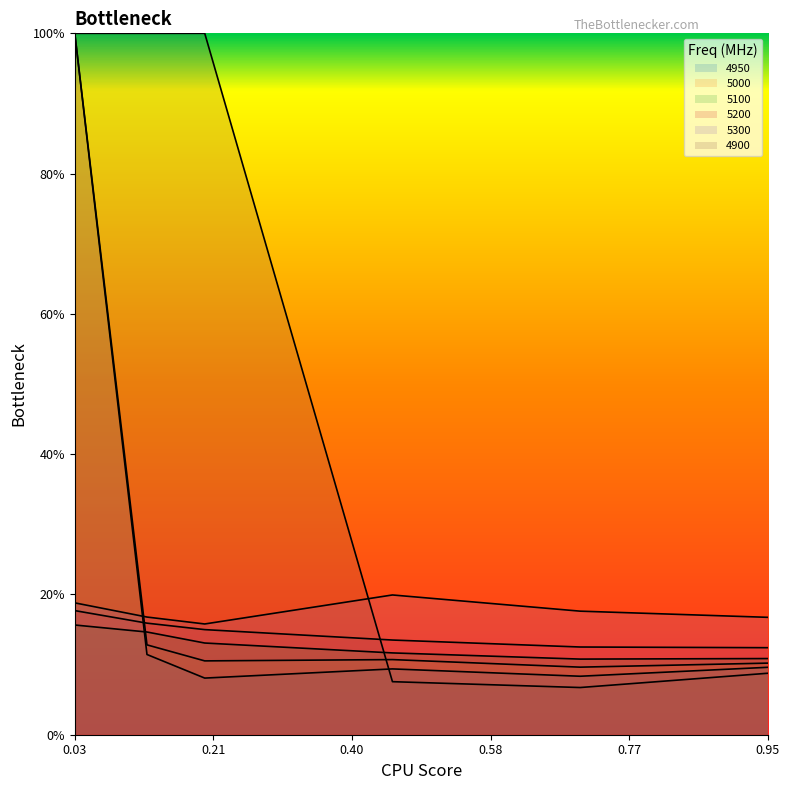

What is the maximum value for 5200?

0.2